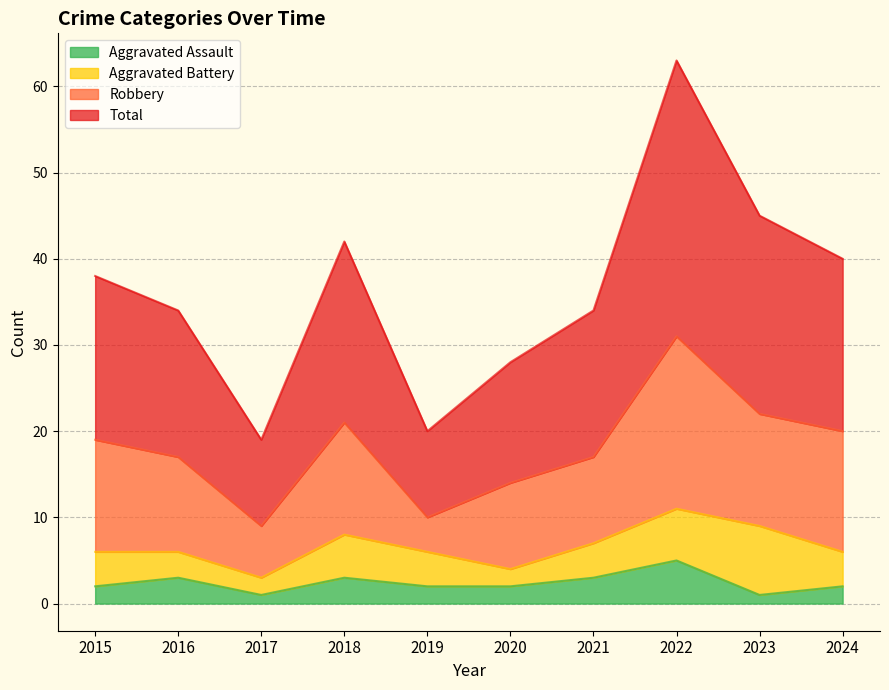

Is it true that Aggravated Assault equals 1 at 2022?

False